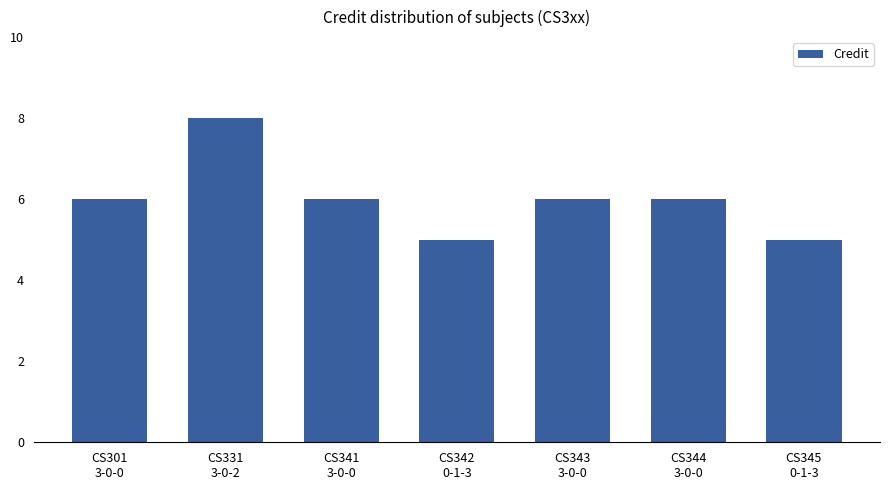

What is the label of the 6th bar from the left?

CS344
3-0-0